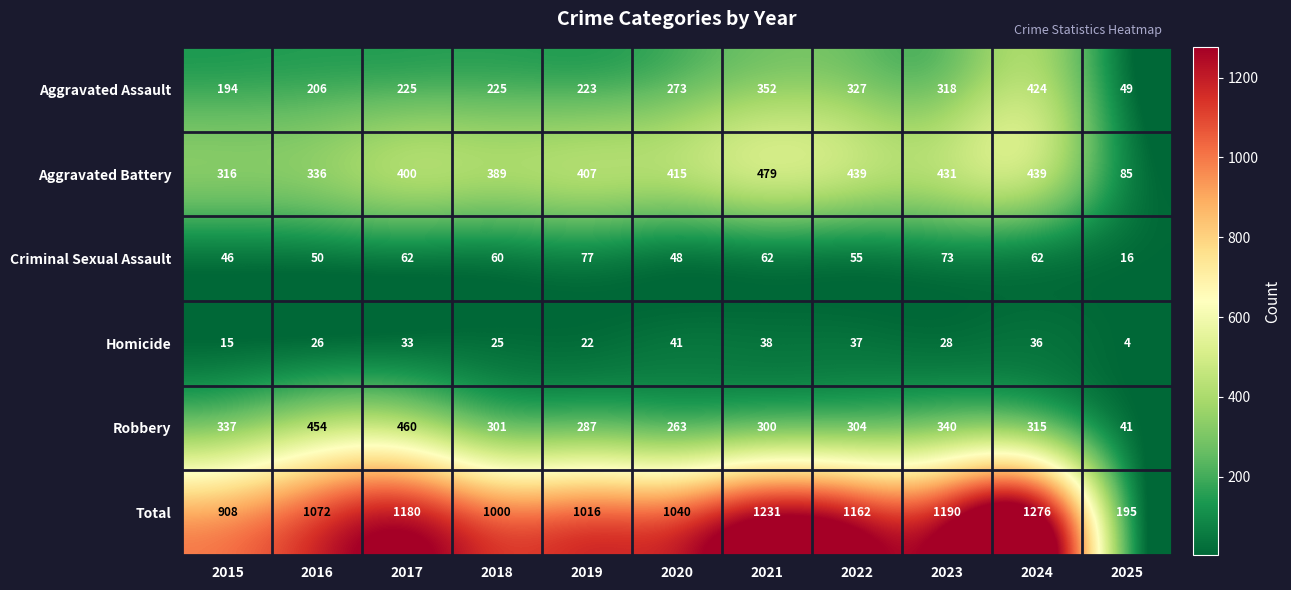

What is the difference between the Robbery values at 2019 and 2015?

50